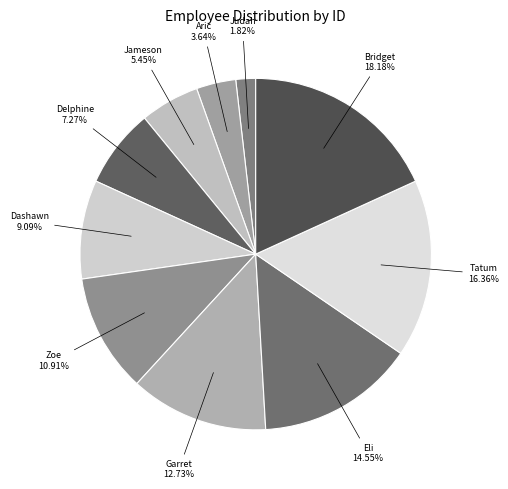

The Zoe slice represents 1% of the pie. True or false?

False